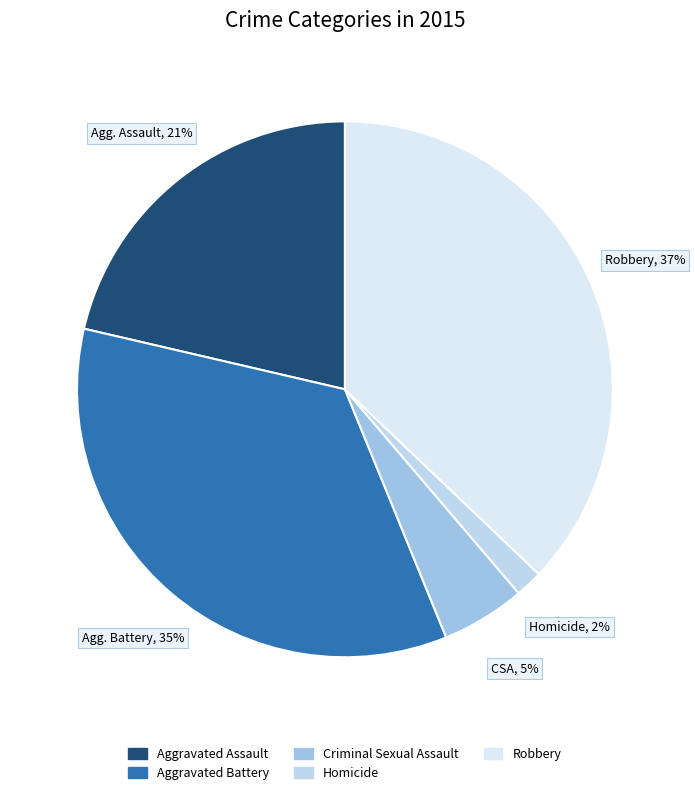

What percentage is the Homicide slice, to the nearest percent?

2%